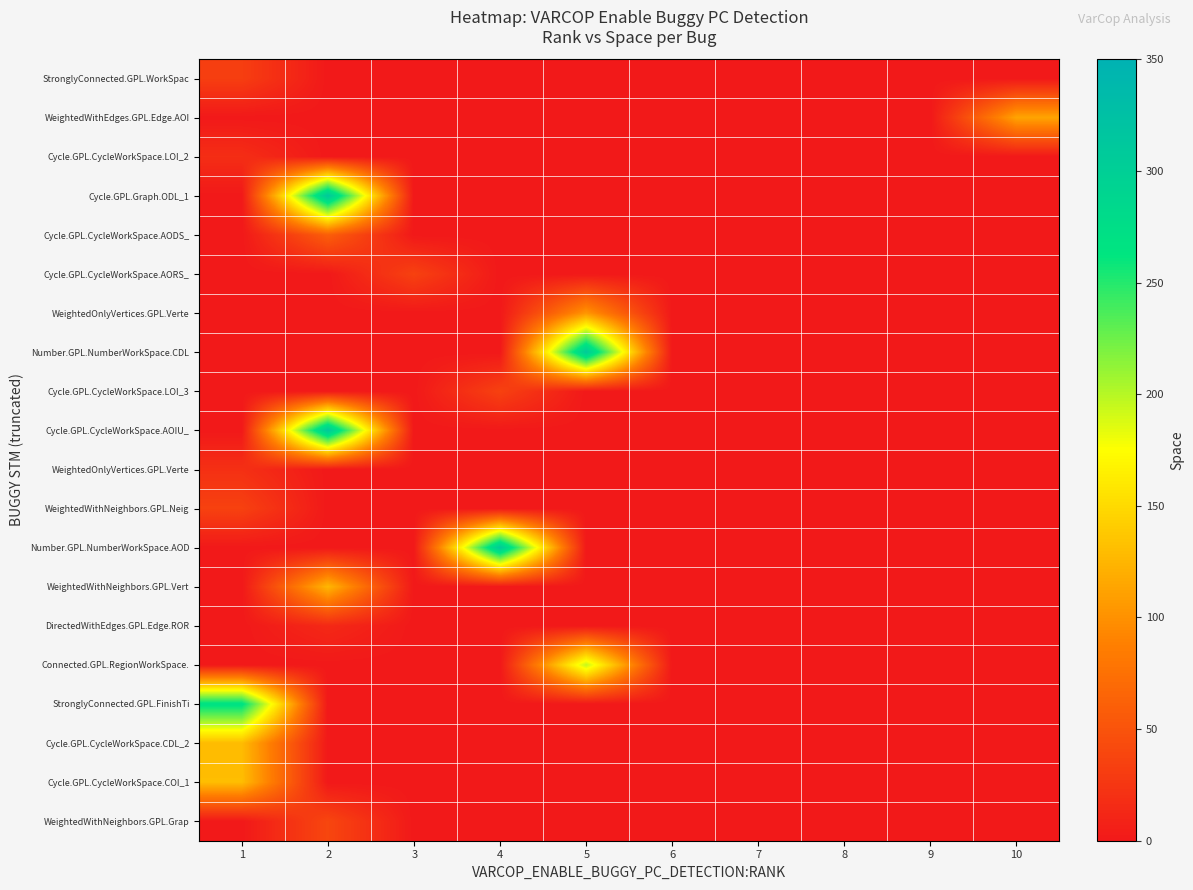

Which label corresponds to the largest value in the chart?

2